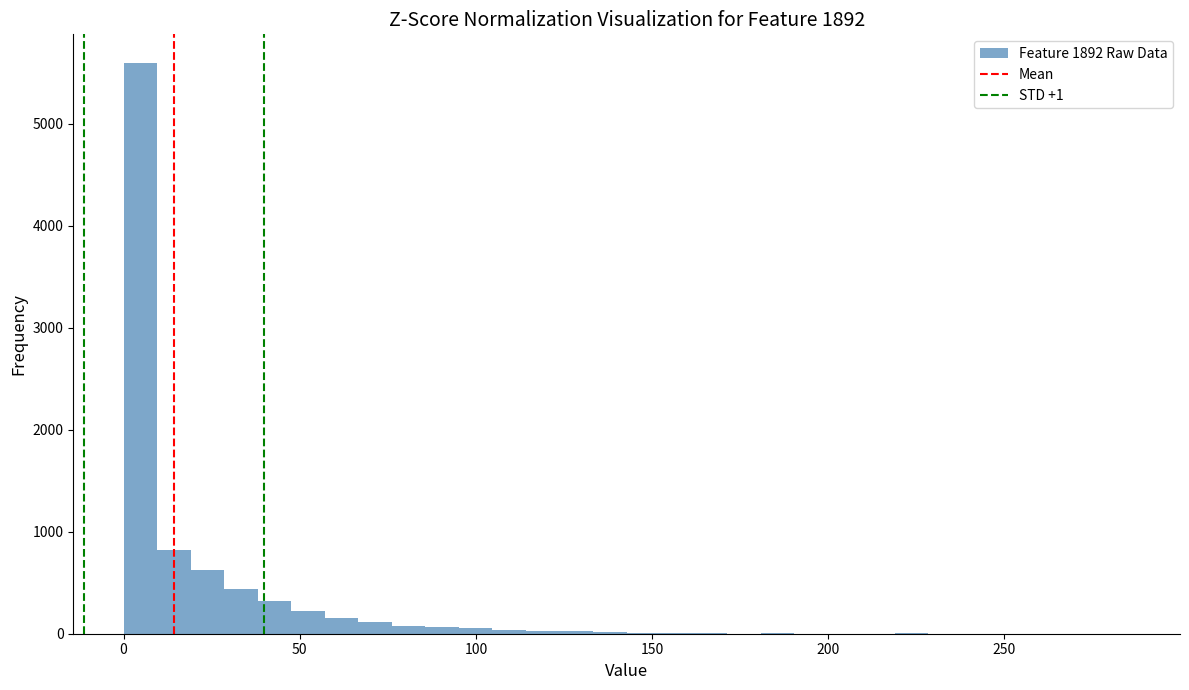

Around what value on the x-axis is the tallest bar? Give the approximate position of its centre, as read against the axis.

5